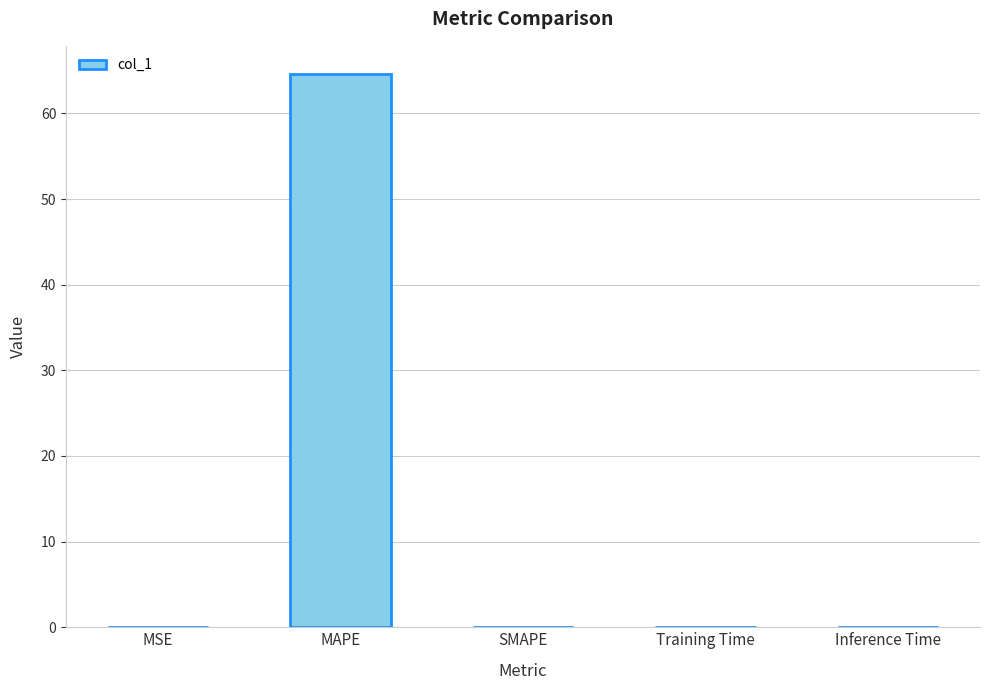

True or false: the data shows 90.4 at MAPE.

False